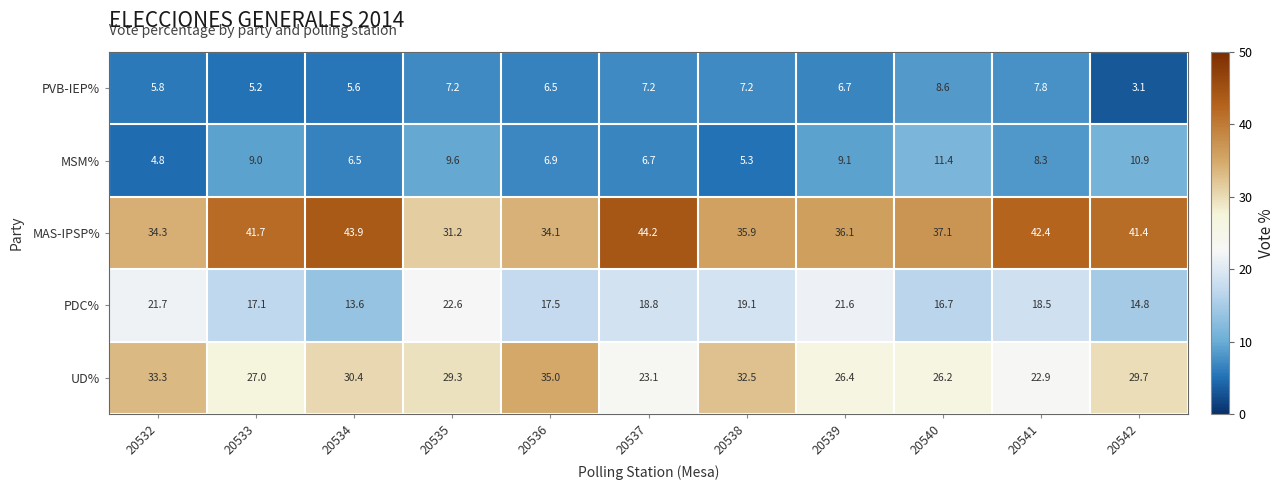

How many distinct data groups are displayed?

5